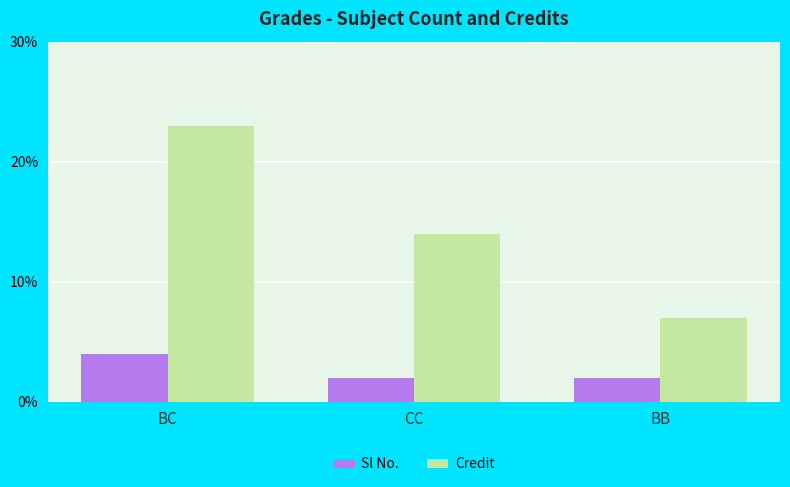

What is the label of the 2nd bar from the left?

CC